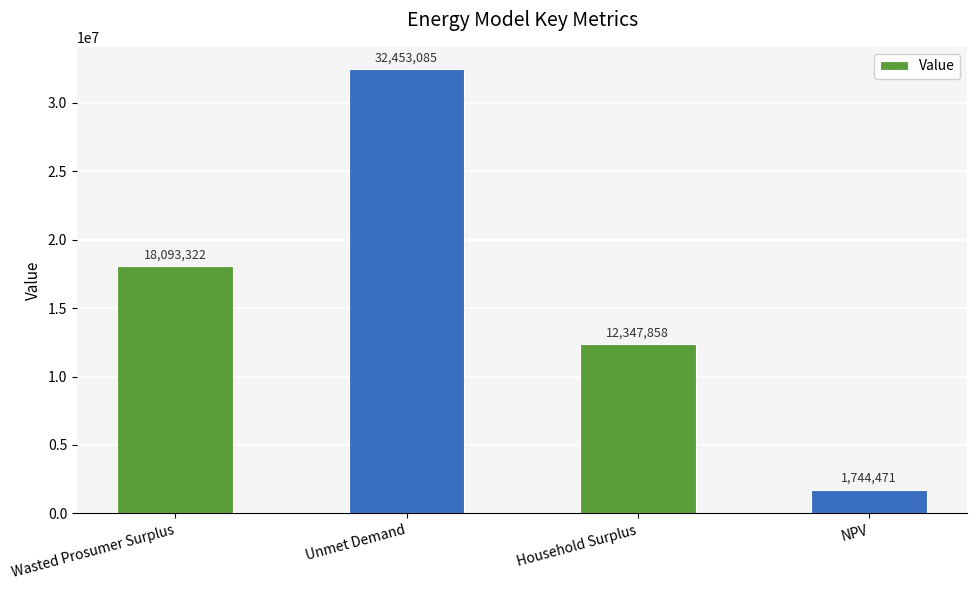

What is the average value?

16159684.1